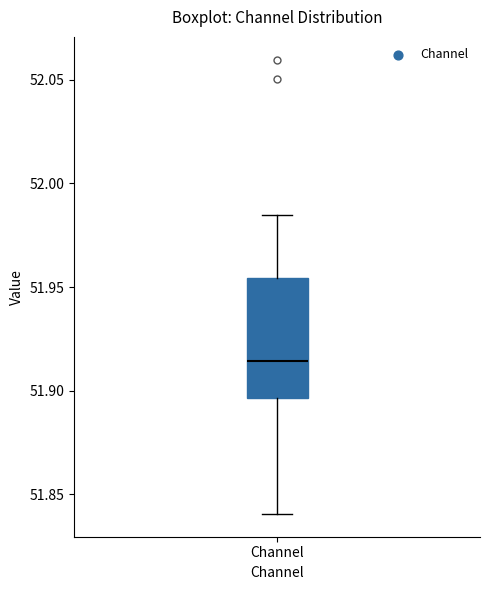

Transcribe this box plot: give where the median line is, the range the box spans, and where the two whiskers end, as read against the y-axis. The values are not printed on the chart, so give them approximately, as read against the axis.

median 51.915, box 51.895 to 51.955, whiskers 51.840 to 51.985